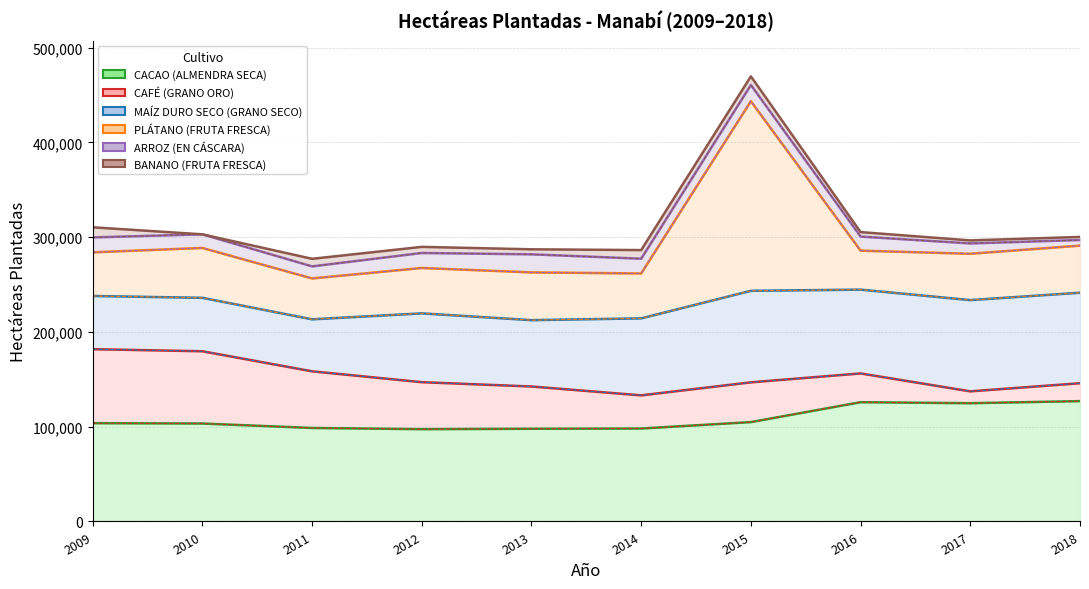

Where is CAFÉ (GRANO ORO) nearest to the value 157423?

2011